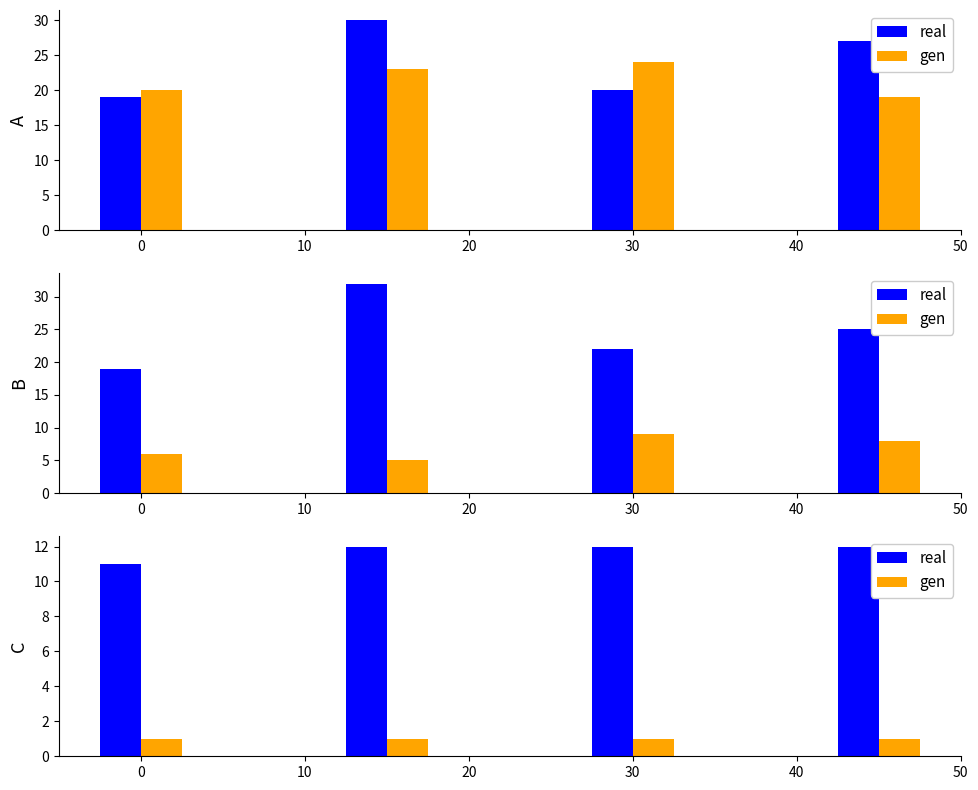

Which series has the largest total across all categories?

real